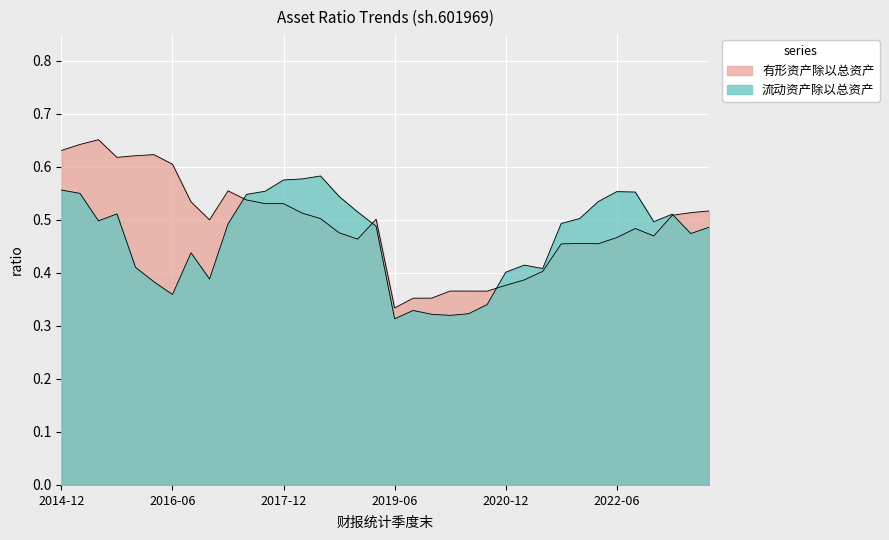

What are all the series names shown in the legend?

流动资产除以总资产, 有形资产除以总资产